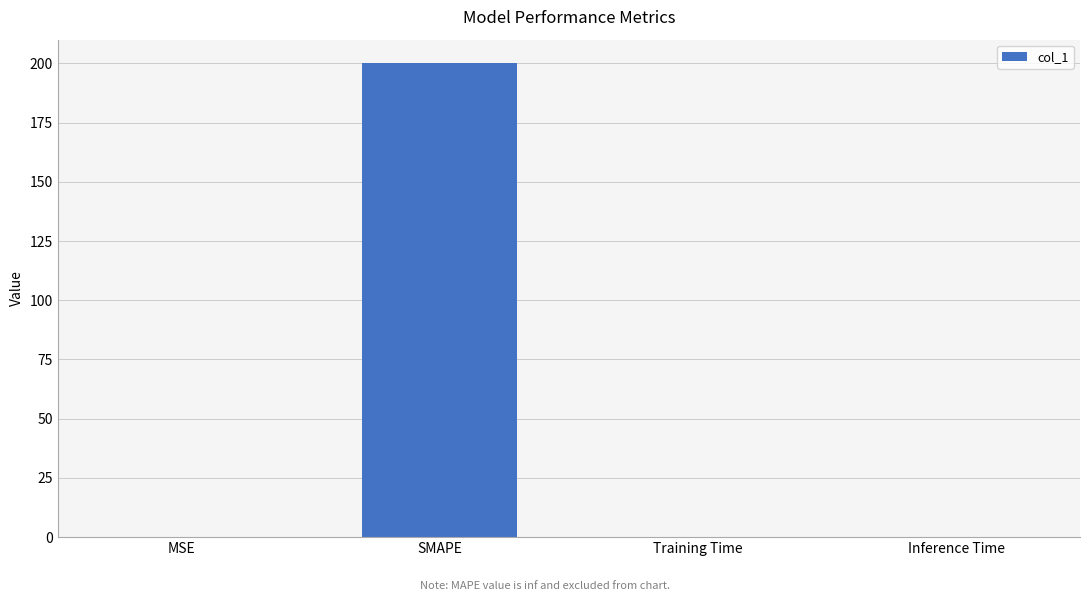

What is the maximum value shown in the chart?

200.0